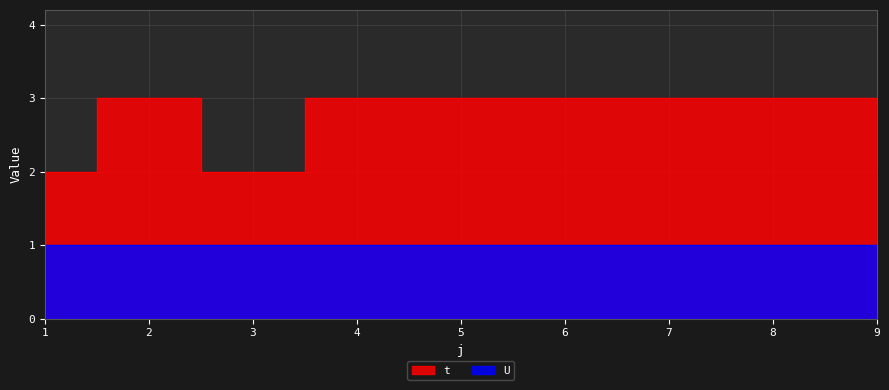

How many interior local peaks (higher than both neighbors) does the data have?

1